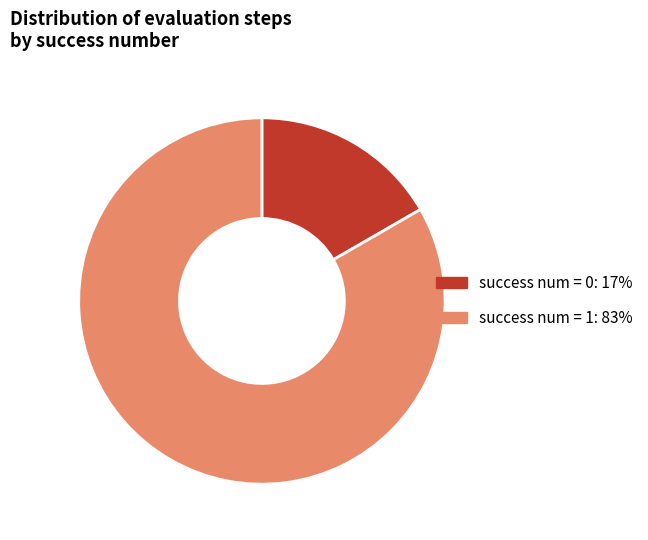

Is the sum of success num = 1 and success num = 0 greater than half?

Yes